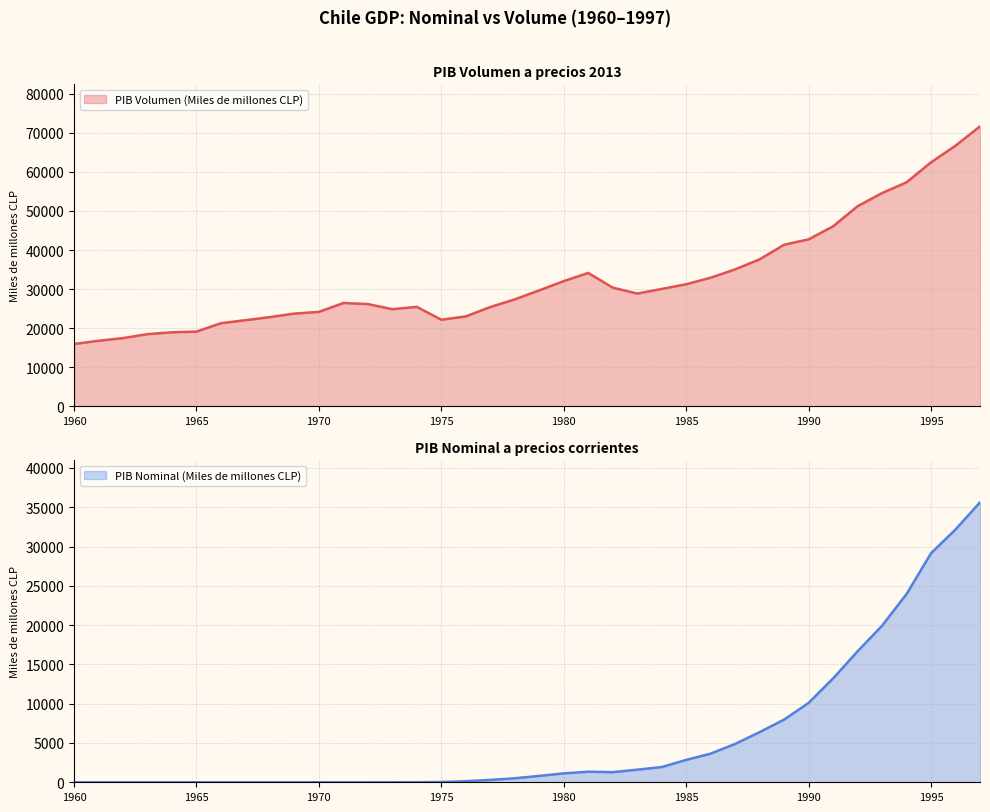

Which has a higher value, 1979 or 1969?

1979